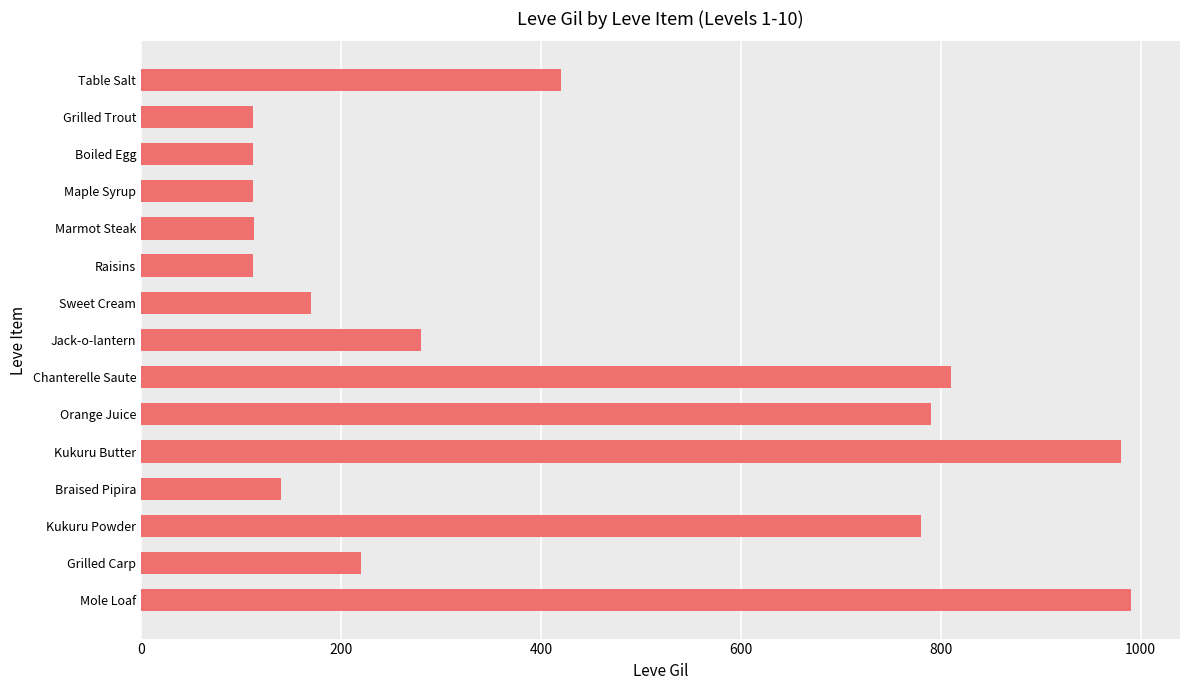

True or false: the data shows 112 at Boiled Egg.

True